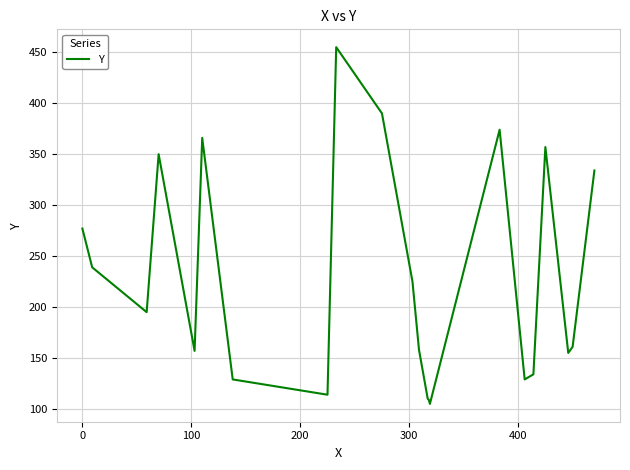

Count the number of categories in the chart.

22